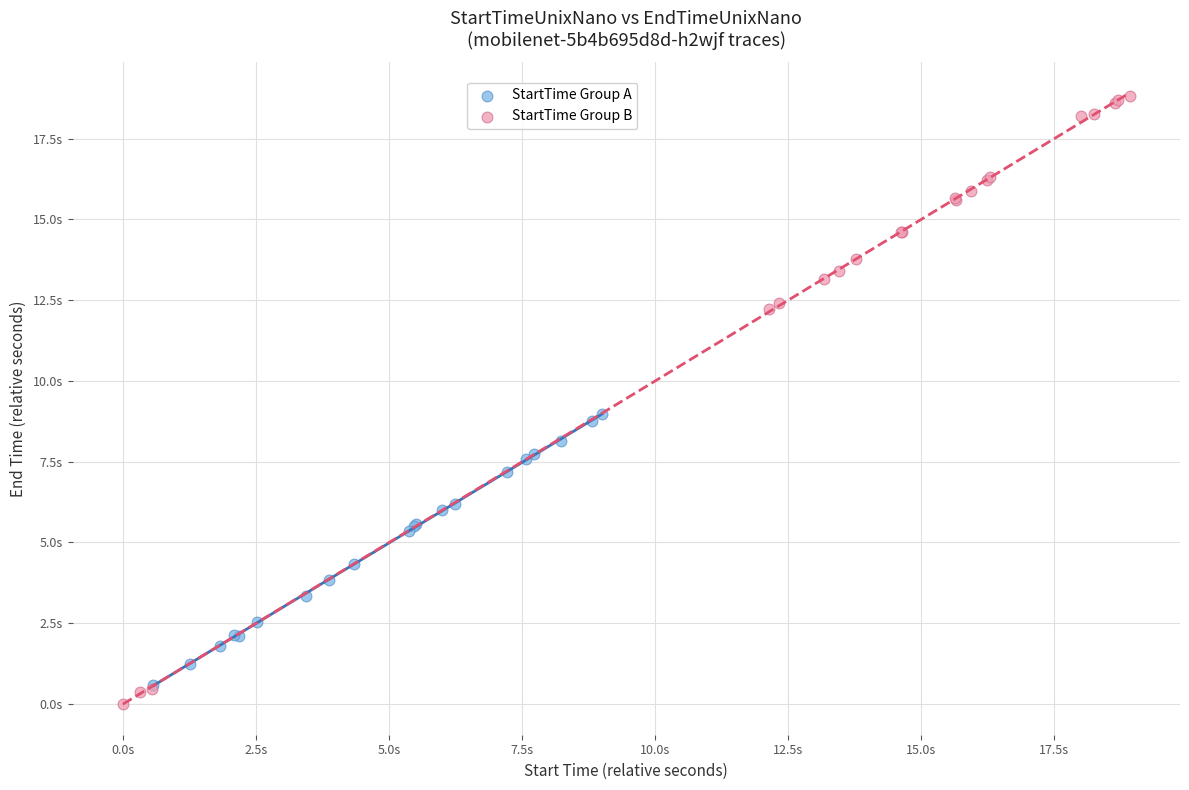

Which series contains the highest Y value?

StartTime Group B